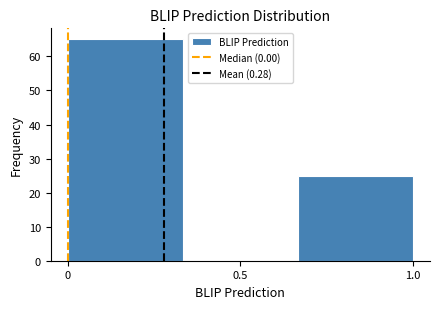

How tall is the bar that spans 0.65 to 1.00 on the x-axis? Neither the bar edges nor the heights are printed on the chart, so give them approximately, as read against the axes.

25